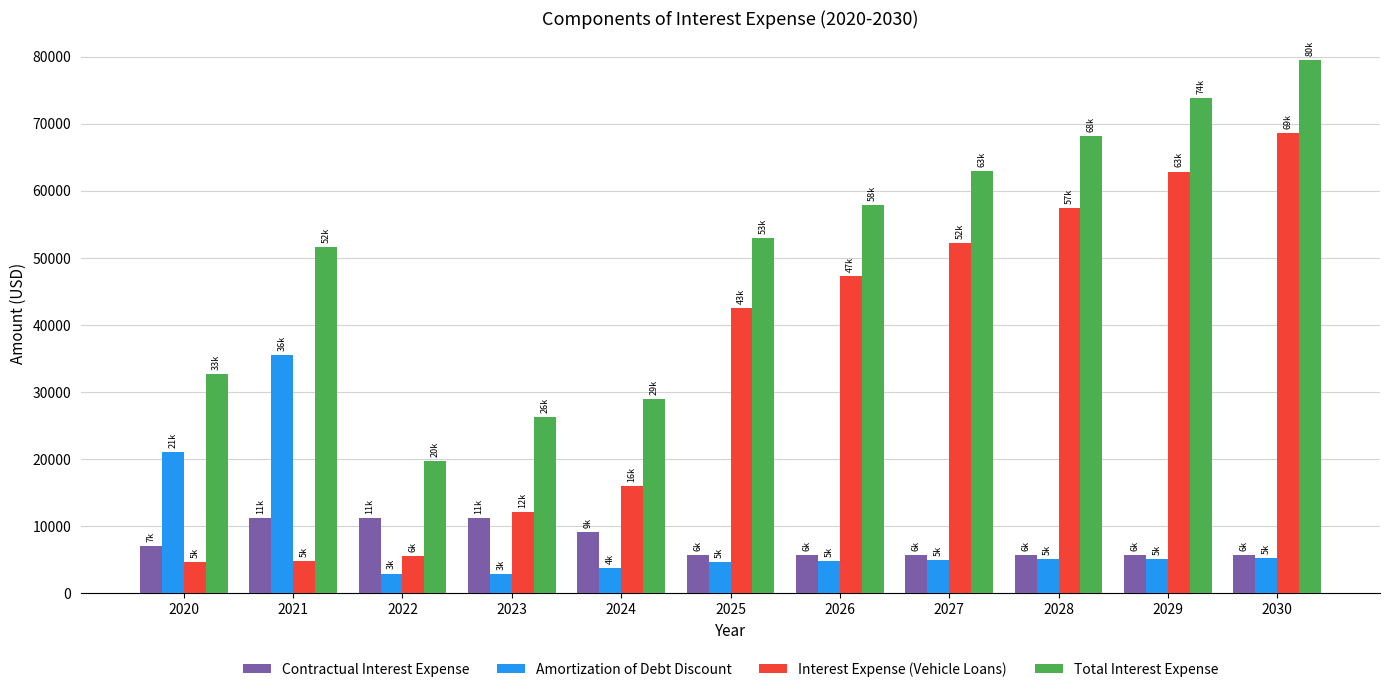

What is the lowest value of the Interest Expense (Vehicle Loans) series?

4620.0